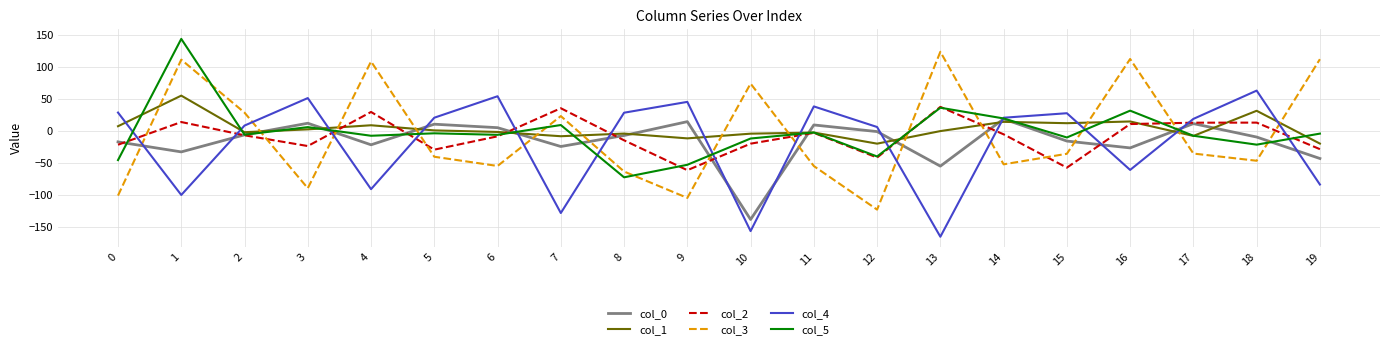

Is the value of col_3 at 3 greater than the value of col_4 at 3?

No